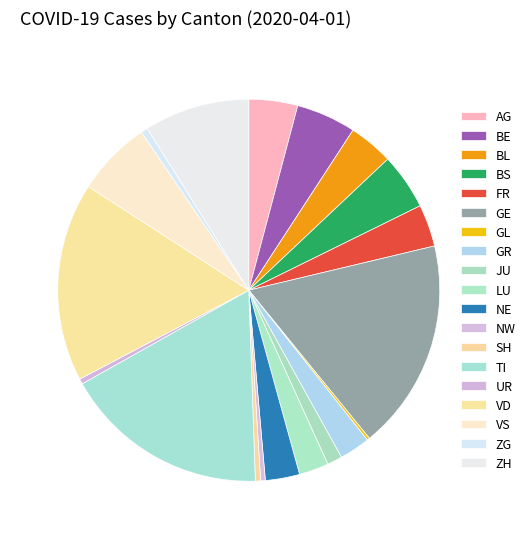

The SH slice represents 0% of the pie. True or false?

True